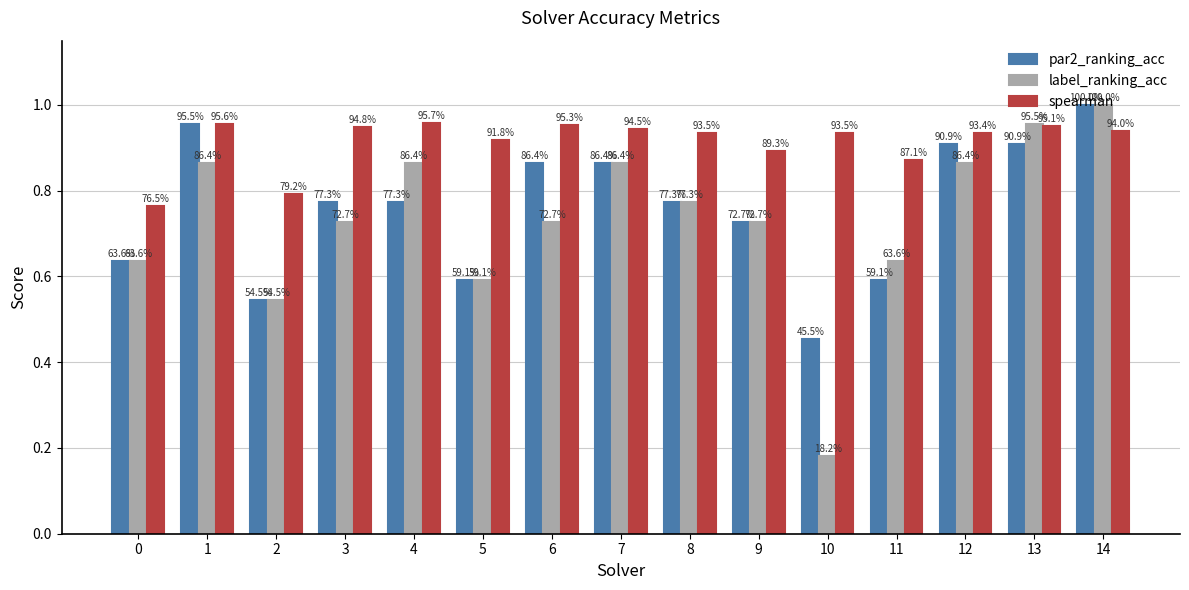

What is the value of the spearman bar at the 4th from the left?

0.9